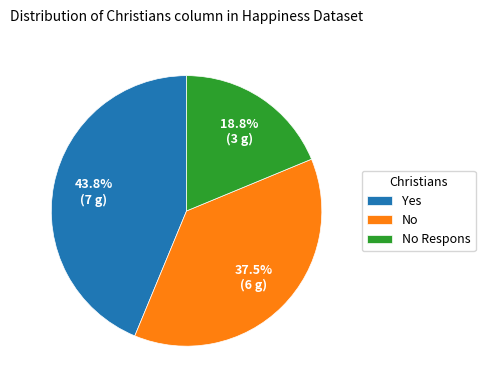

What portion of the pie excludes No?

62.5%